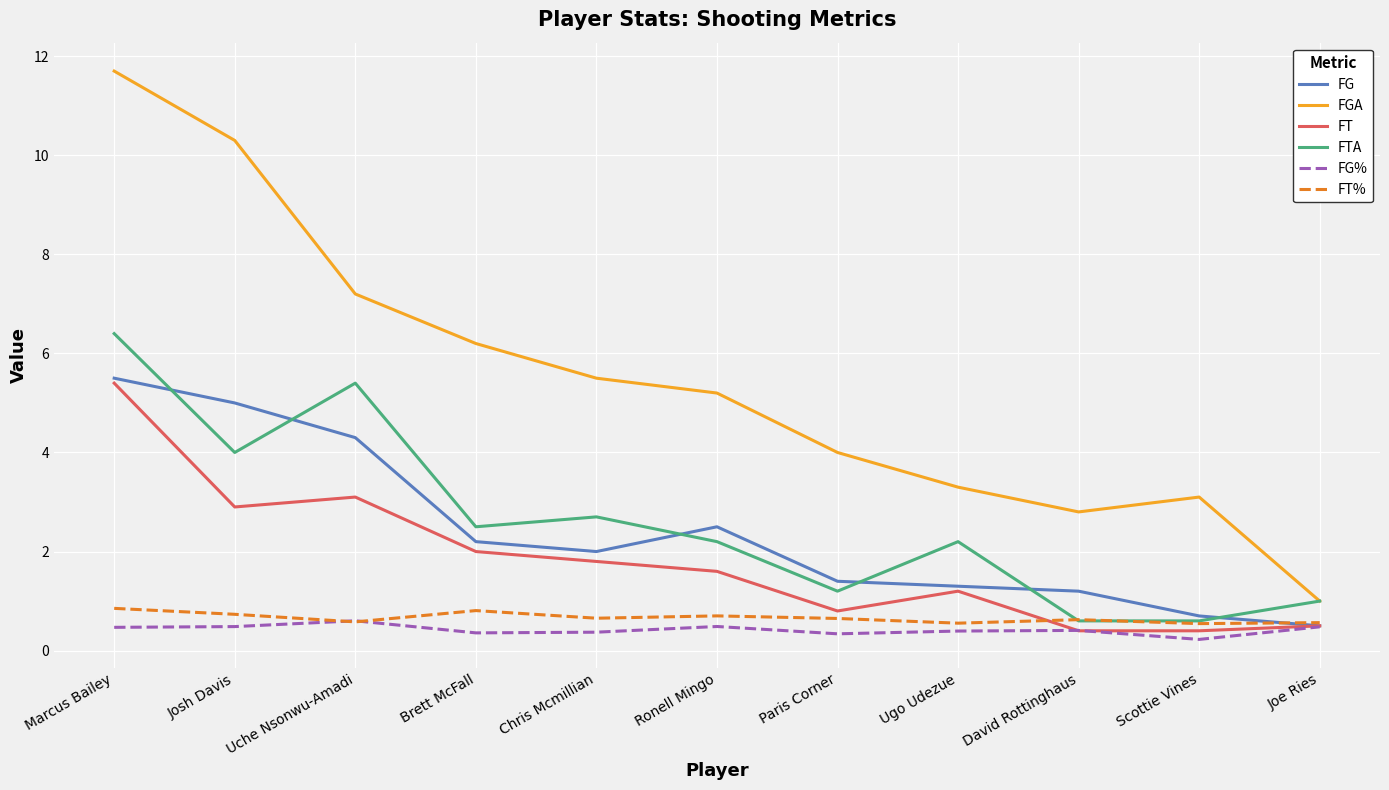

At which category is the sum across all series the highest?

Marcus Bailey